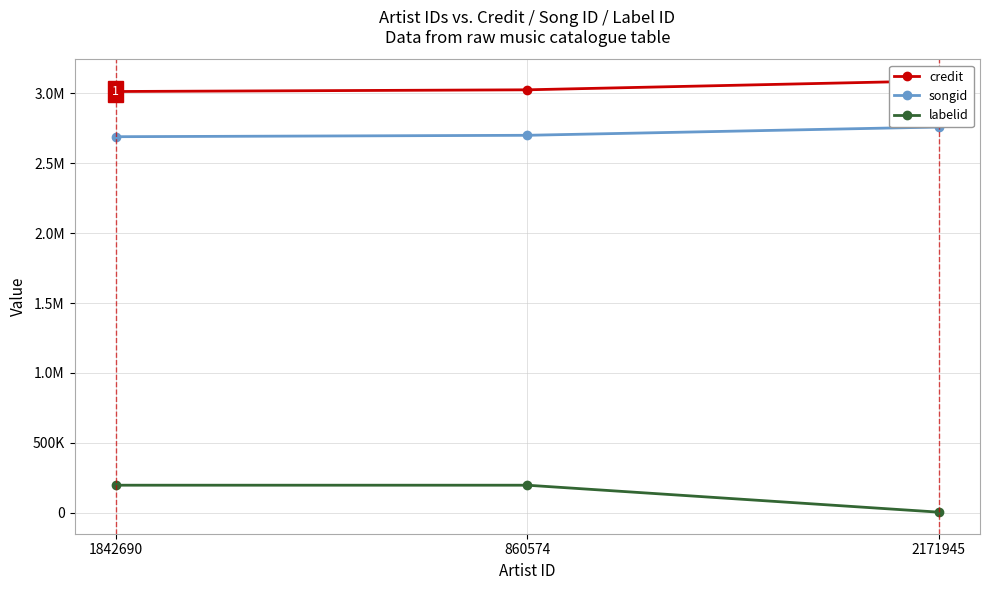

Reading left to right, list all the values displayed in this chart.

credit: 1842690=3011764	860574=3023895	2171945=3088026
songid: 1842690=2688720	860574=2698751	2171945=2757825
labelid: 1842690=197800	860574=197800	2171945=5136